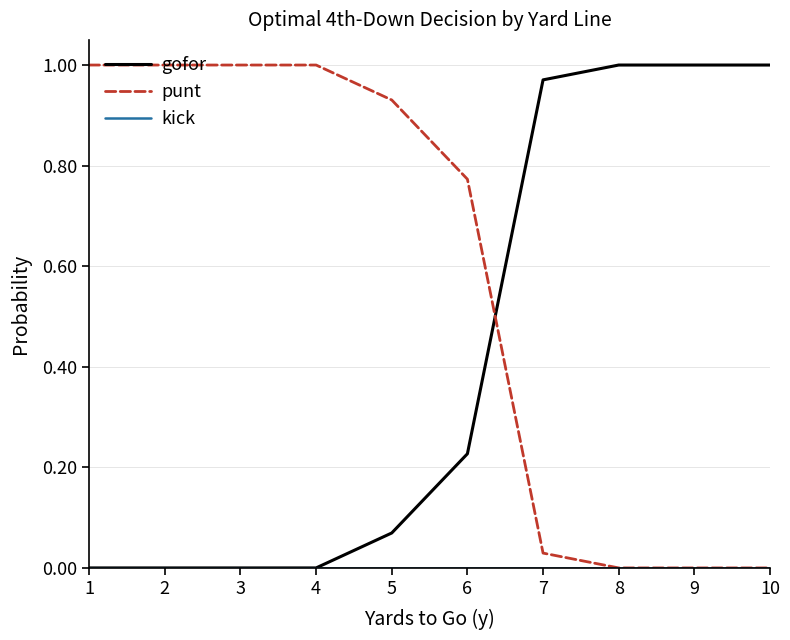

Where do gofor and punt first cross each other?

6 and 7